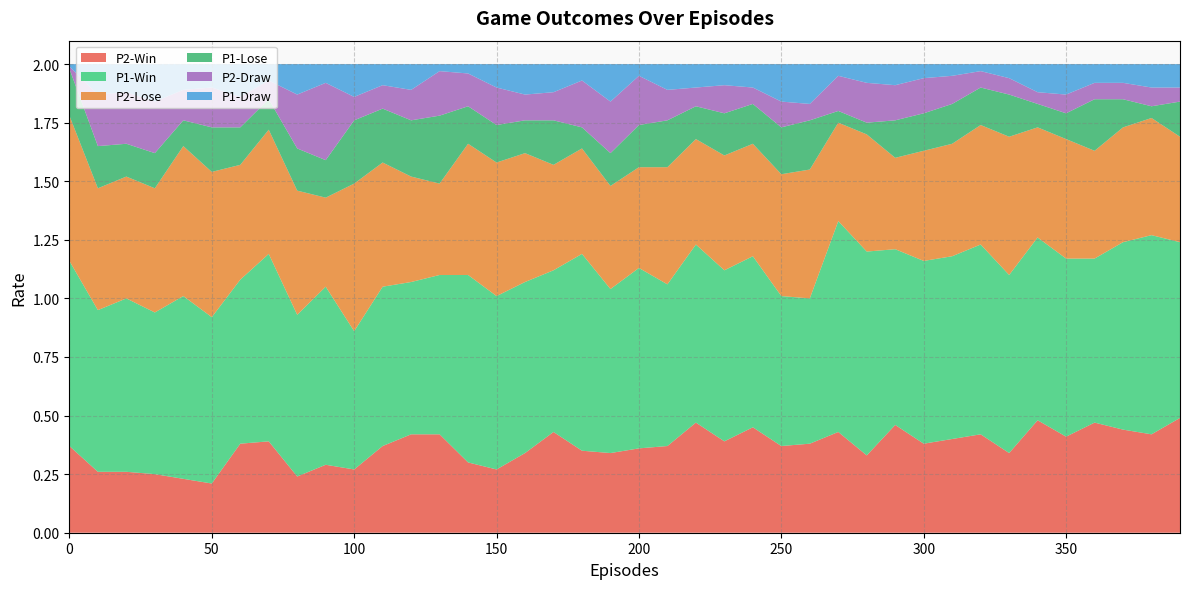

Reading left to right, list all the values displayed in this chart.

P2-Win: 0=0.4	10=0.3	20=0.3	30=0.2	40=0.2	50=0.2	60=0.4	70=0.4	80=0.2	90=0.3	100=0.3	110=0.4	120=0.4	130=0.4	140=0.3	150=0.3	160=0.3	170=0.4	180=0.3	190=0.3	200=0.4	210=0.4	220=0.5	230=0.4	240=0.5	250=0.4	260=0.4	270=0.4	280=0.3	290=0.5	300=0.4	310=0.4	320=0.4	330=0.3	340=0.5	350=0.4	360=0.5	370=0.4	380=0.4	390=0.5
P1-Win: 0=0.8	10=0.7	20=0.7	30=0.7	40=0.8	50=0.7	60=0.7	70=0.8	80=0.7	90=0.8	100=0.6	110=0.7	120=0.7	130=0.7	140=0.8	150=0.7	160=0.7	170=0.7	180=0.8	190=0.7	200=0.8	210=0.7	220=0.8	230=0.7	240=0.7	250=0.6	260=0.6	270=0.9	280=0.9	290=0.8	300=0.8	310=0.8	320=0.8	330=0.8	340=0.8	350=0.8	360=0.7	370=0.8	380=0.8	390=0.8
P2-Lose: 0=0.6	10=0.5	20=0.5	30=0.5	40=0.6	50=0.6	60=0.5	70=0.5	80=0.5	90=0.4	100=0.6	110=0.5	120=0.5	130=0.4	140=0.6	150=0.6	160=0.6	170=0.5	180=0.5	190=0.4	200=0.4	210=0.5	220=0.5	230=0.5	240=0.5	250=0.5	260=0.6	270=0.4	280=0.5	290=0.4	300=0.5	310=0.5	320=0.5	330=0.6	340=0.5	350=0.5	360=0.5	370=0.5	380=0.5	390=0.5
P1-Lose: 0=0.2	10=0.2	20=0.1	30=0.1	40=0.1	50=0.2	60=0.2	70=0.1	80=0.2	90=0.2	100=0.3	110=0.2	120=0.2	130=0.3	140=0.2	150=0.2	160=0.1	170=0.2	180=0.1	190=0.1	200=0.2	210=0.2	220=0.1	230=0.2	240=0.2	250=0.2	260=0.2	270=0.1	280=0.1	290=0.2	300=0.2	310=0.2	320=0.2	330=0.2	340=0.1	350=0.1	360=0.2	370=0.1	380=0.1	390=0.1
P2-Draw: 0=0.0	10=0.2	20=0.2	30=0.2	40=0.1	50=0.2	60=0.1	70=0.1	80=0.2	90=0.3	100=0.1	110=0.1	120=0.1	130=0.2	140=0.1	150=0.2	160=0.1	170=0.1	180=0.2	190=0.2	200=0.2	210=0.1	220=0.1	230=0.1	240=0.1	250=0.1	260=0.1	270=0.1	280=0.2	290=0.1	300=0.1	310=0.1	320=0.1	330=0.1	340=0.1	350=0.1	360=0.1	370=0.1	380=0.1	390=0.1
P1-Draw: 0=0.0	10=0.1	20=0.1	30=0.2	40=0.1	50=0.1	60=0.1	70=0.1	80=0.1	90=0.1	100=0.1	110=0.1	120=0.1	130=0.0	140=0.0	150=0.1	160=0.1	170=0.1	180=0.1	190=0.2	200=0.1	210=0.1	220=0.1	230=0.1	240=0.1	250=0.2	260=0.2	270=0.1	280=0.1	290=0.1	300=0.1	310=0.1	320=0.0	330=0.1	340=0.1	350=0.1	360=0.1	370=0.1	380=0.1	390=0.1